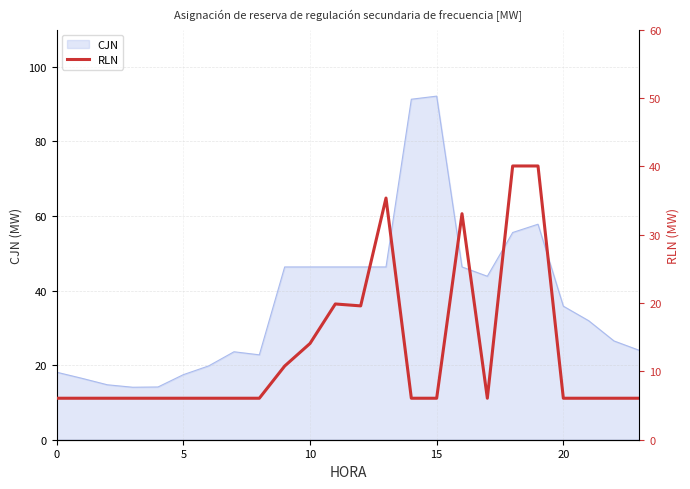

What is the highest value of the CJN series?

92.1